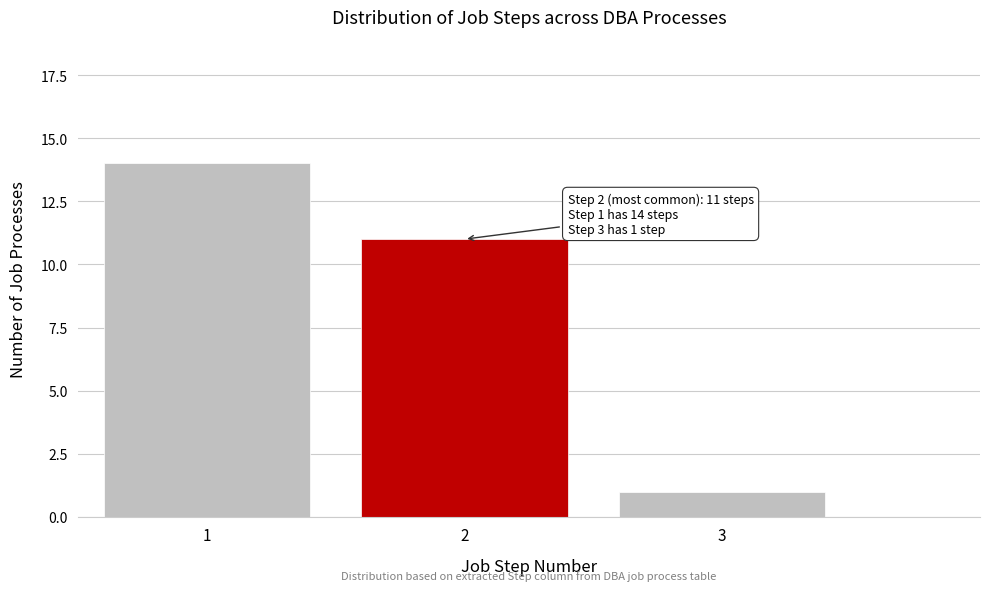

Reading right to left, what are all the values shown in this chart?

1	11	14